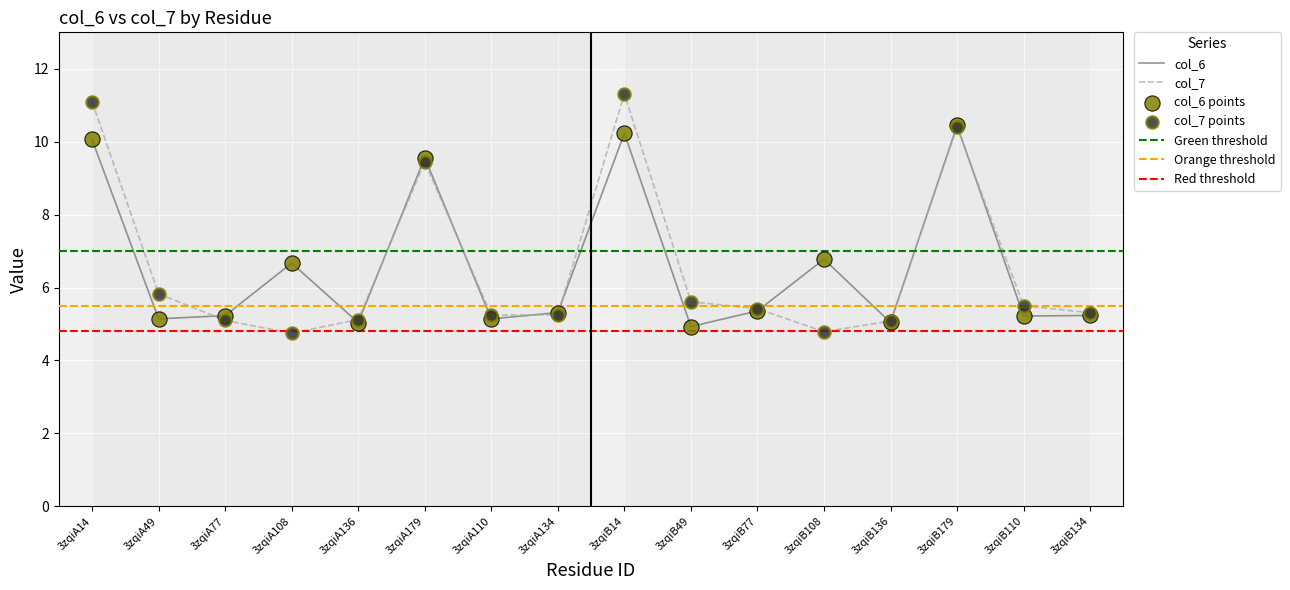

Which series has the largest total across all categories?

col_6